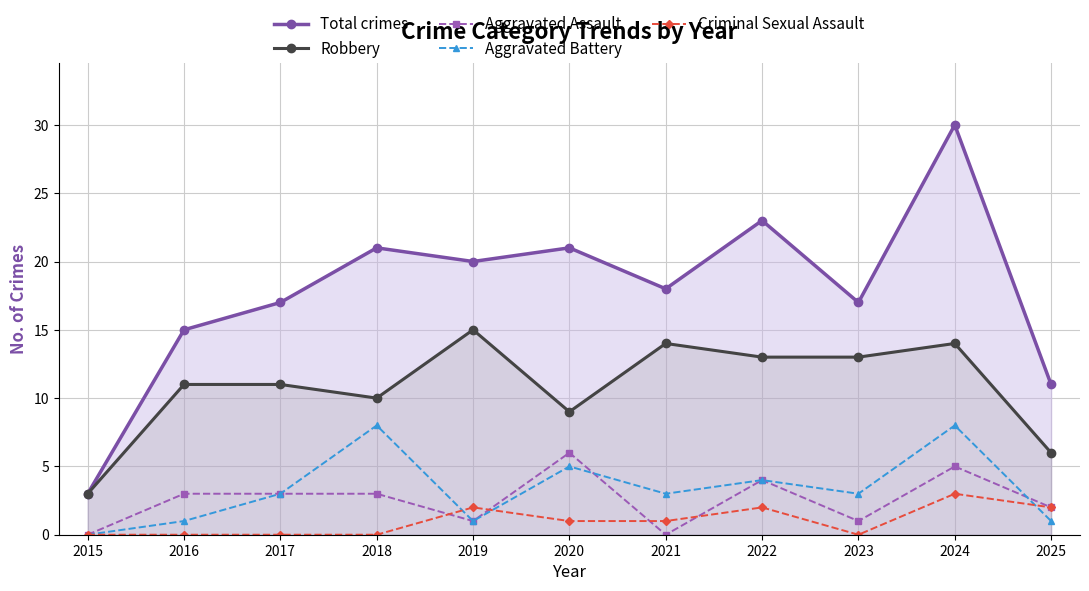

True or false: Aggravated Battery and Aggravated Assault intersect in this chart.

True